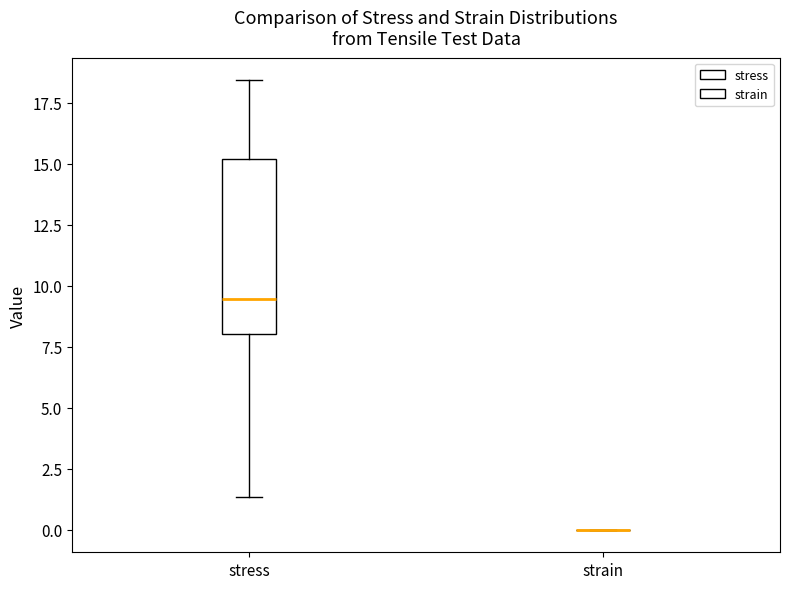

Reading left to right, transcribe this box plot: for each box, give where its median line is, the range the box spans, and where its two whiskers end, as read against the y-axis. The values are not printed on the chart, so give them approximately, as read against the axis.

stress: median 9.5, box 8.0 to 15.0, whiskers 1.5 to 18.5
strain: box collapsed to a line at 0.0, whiskers 0.0 to 0.0